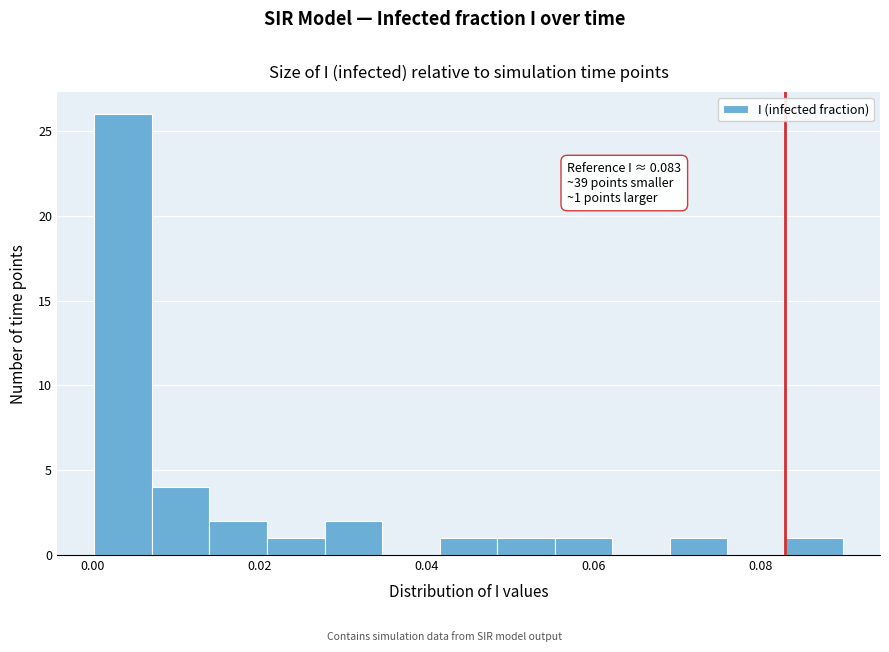

Around what value on the x-axis is the tallest bar? Give the approximate position of its centre, as read against the axis.

0.004